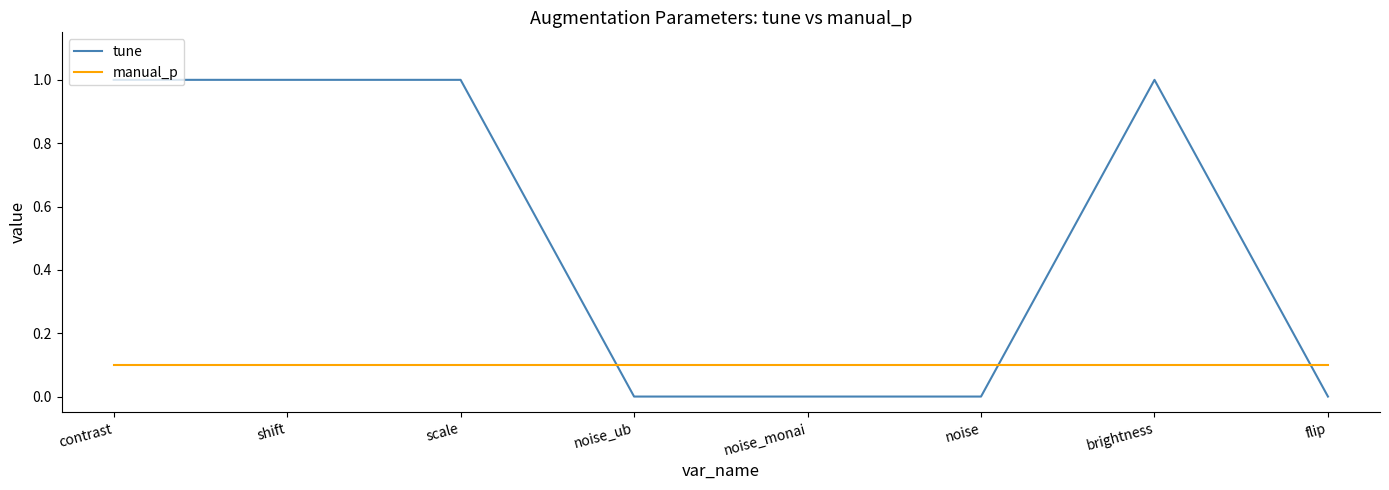

What is the greatest value displayed?

1.0